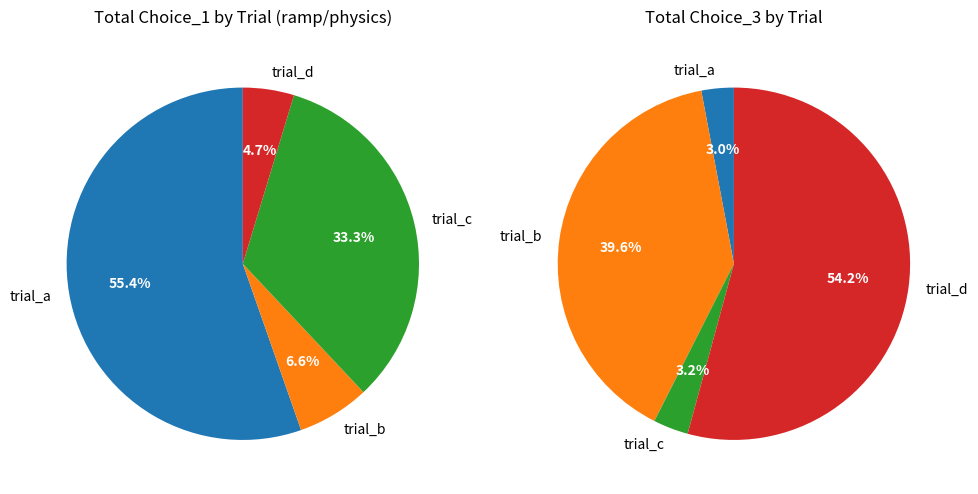

How many slices are in this pie chart?

4